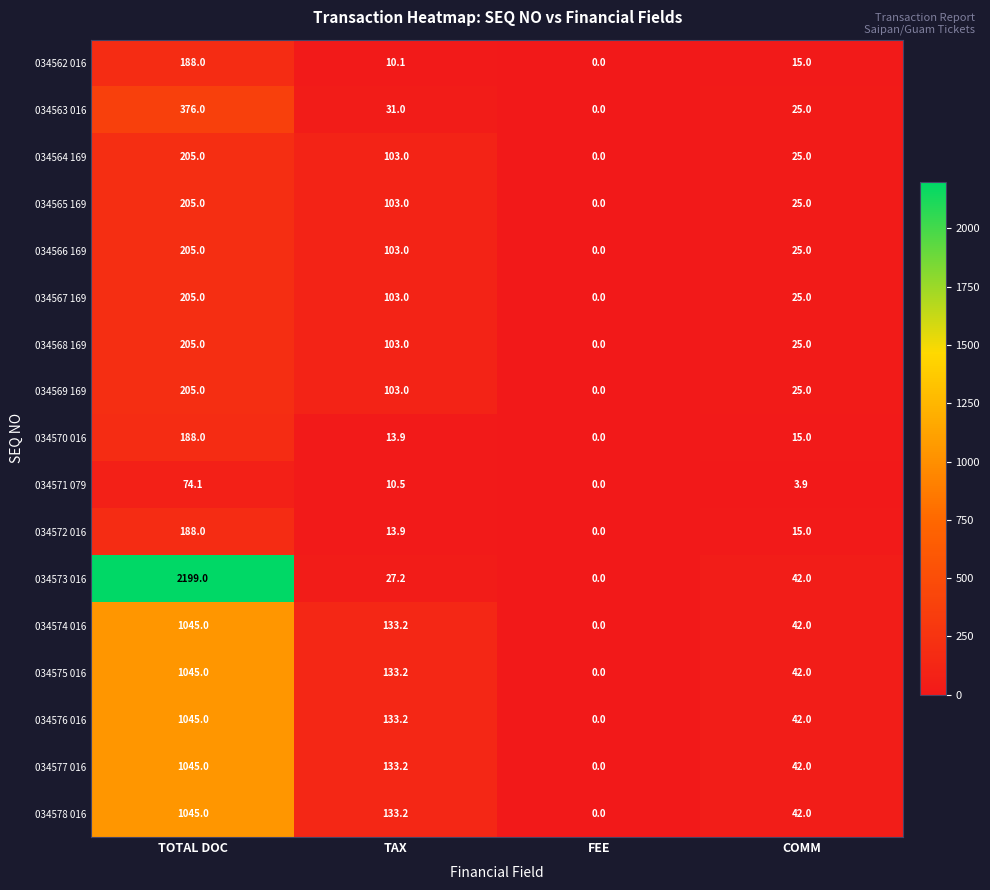

Which label corresponds to the largest value in the chart?

TOTAL DOC